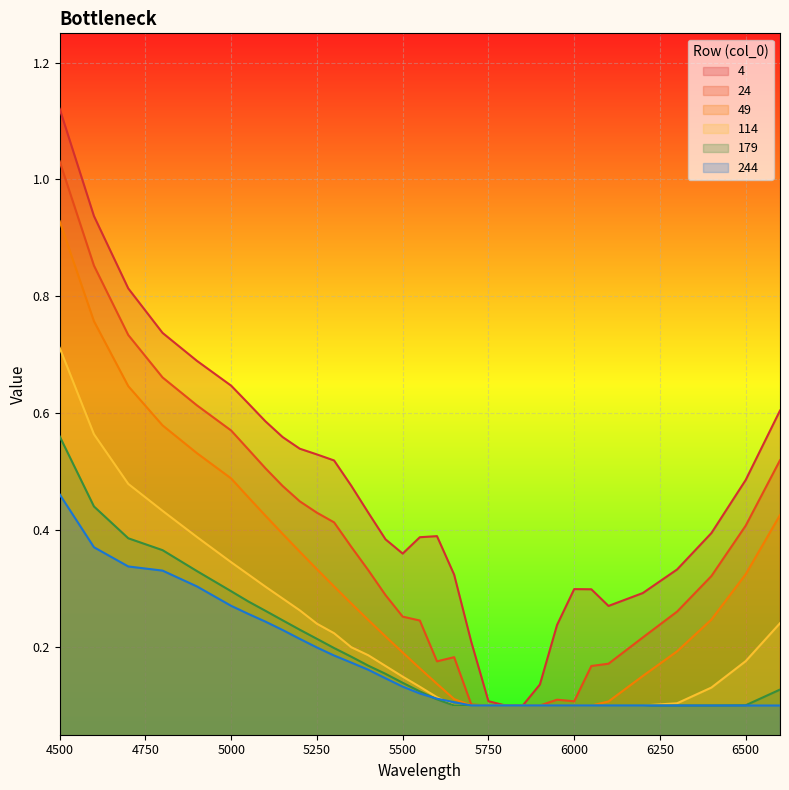

What is the label of the 33rd point from the right?

4500